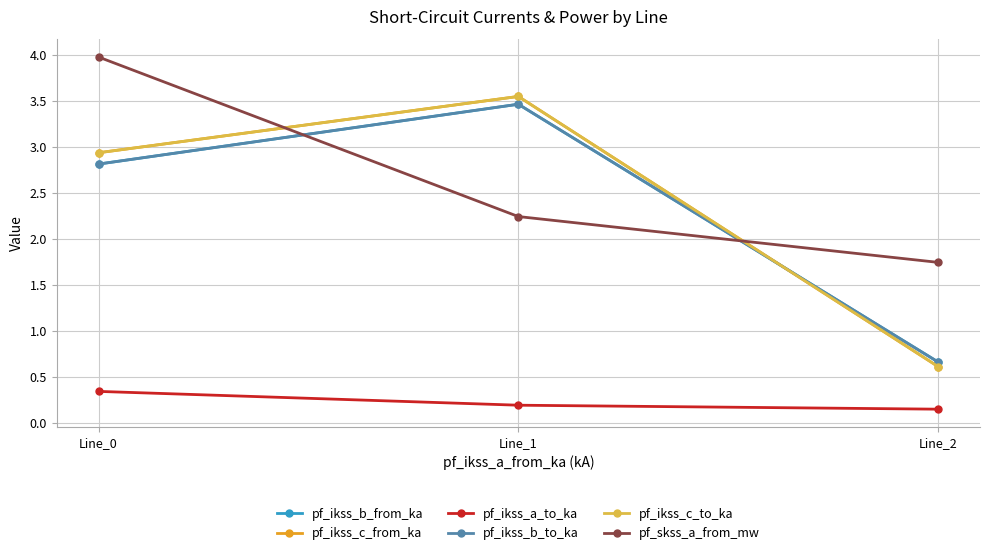

What is the value of the pf_ikss_c_to_ka point at the 1st from the left?

2.9